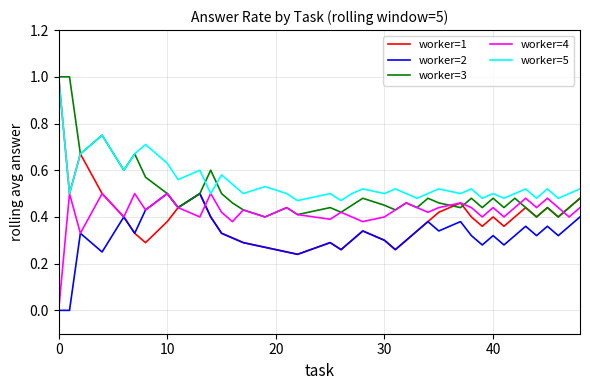

What is the highest value of the worker=3 series?

1.0